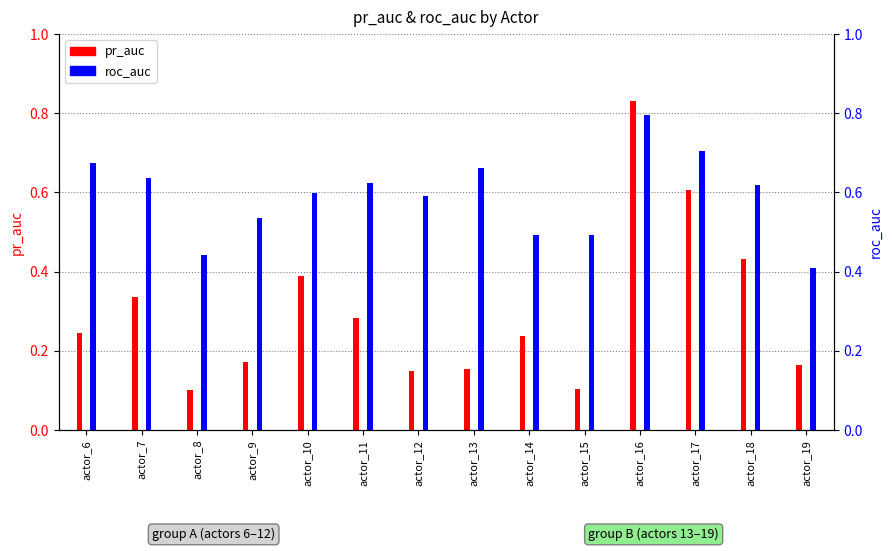

Are the bars grouped side by side (vs. stacked)?

Yes